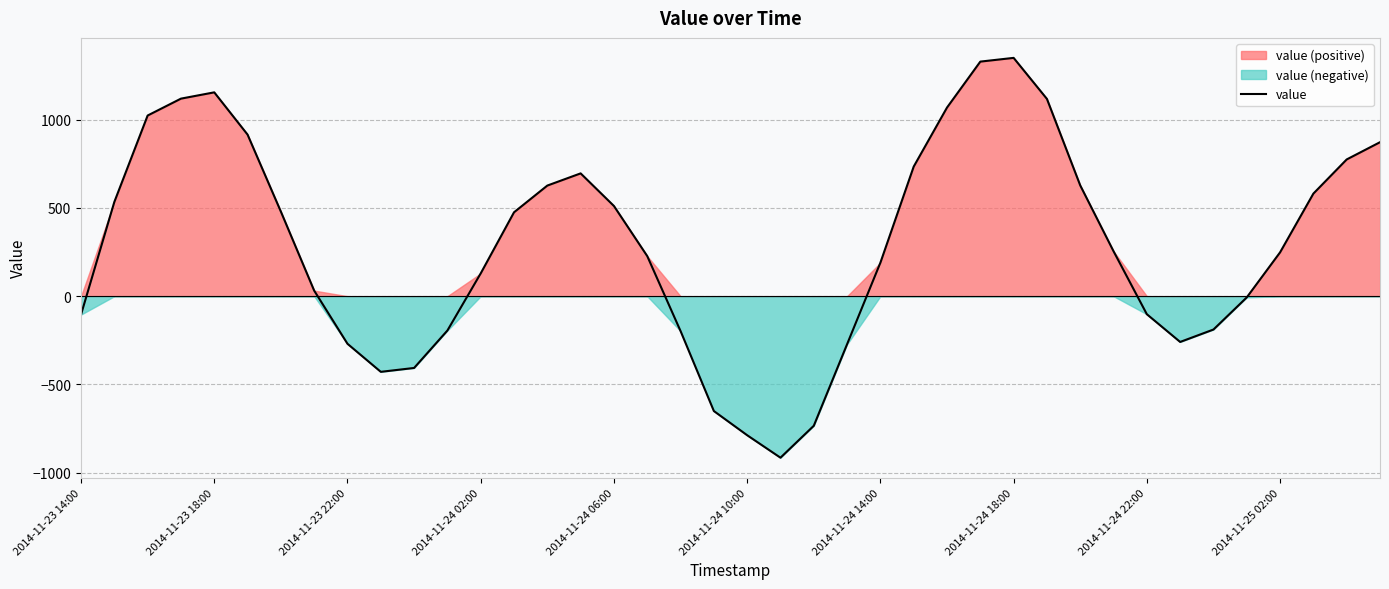

What is the smallest value displayed?

-914.7